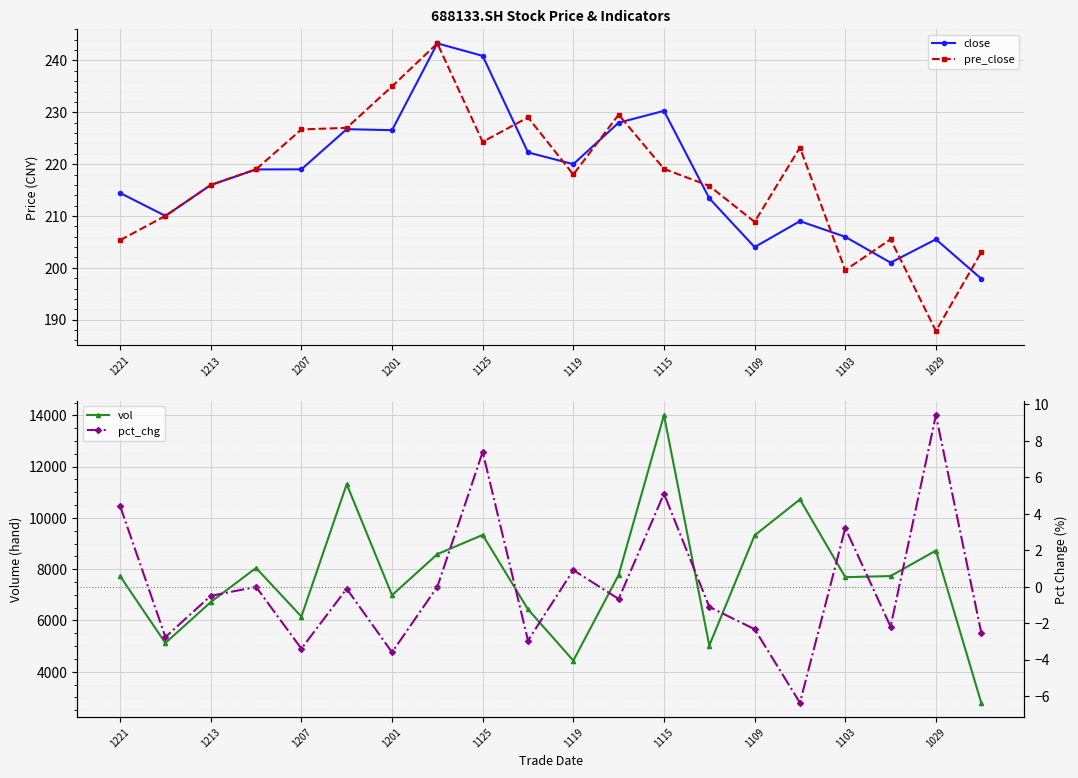

True or false: vol and pre_close intersect in this chart.

False